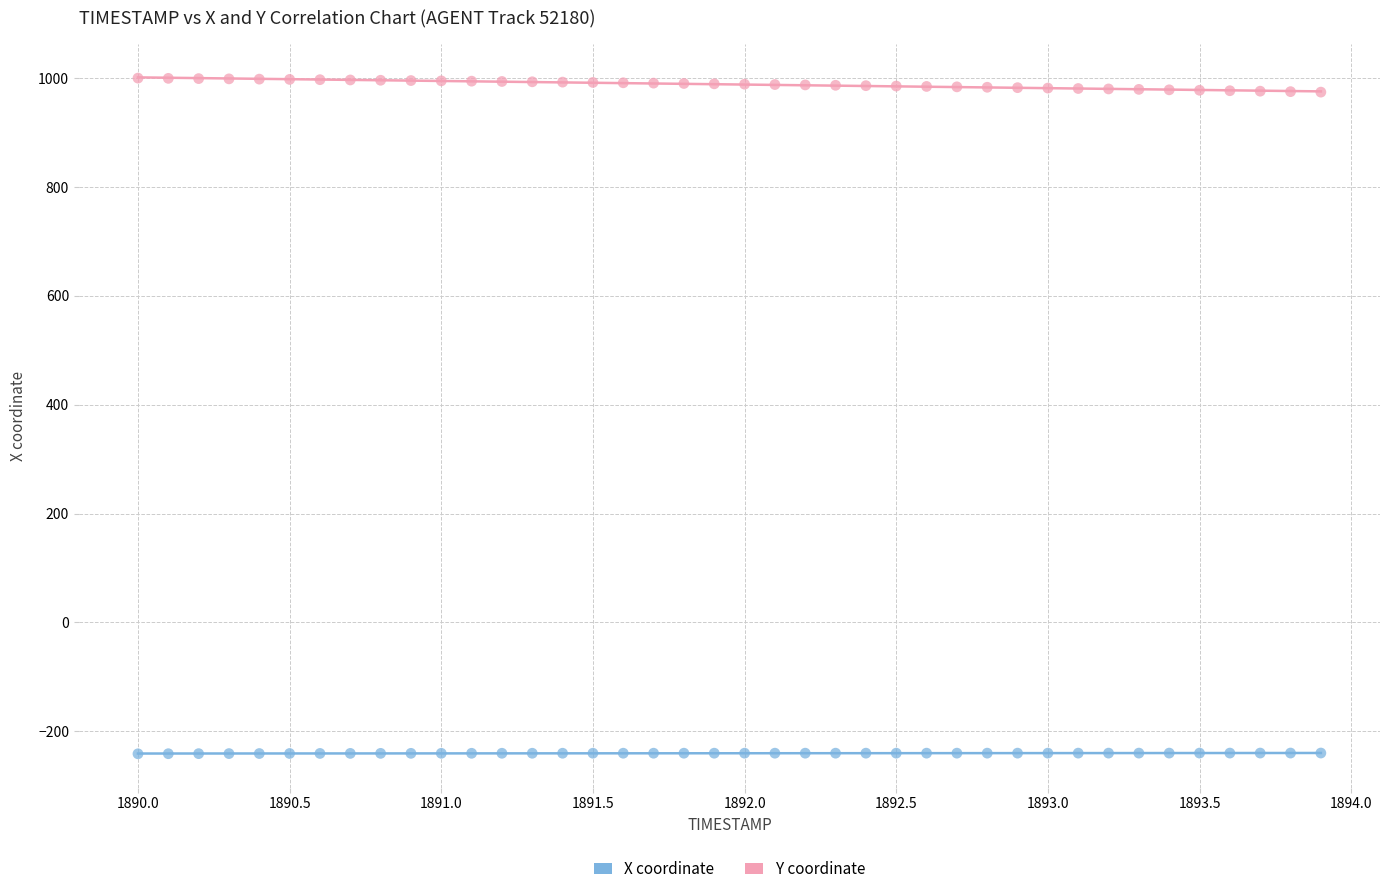

Which series reaches the minimum Y coordinate?

X coordinate